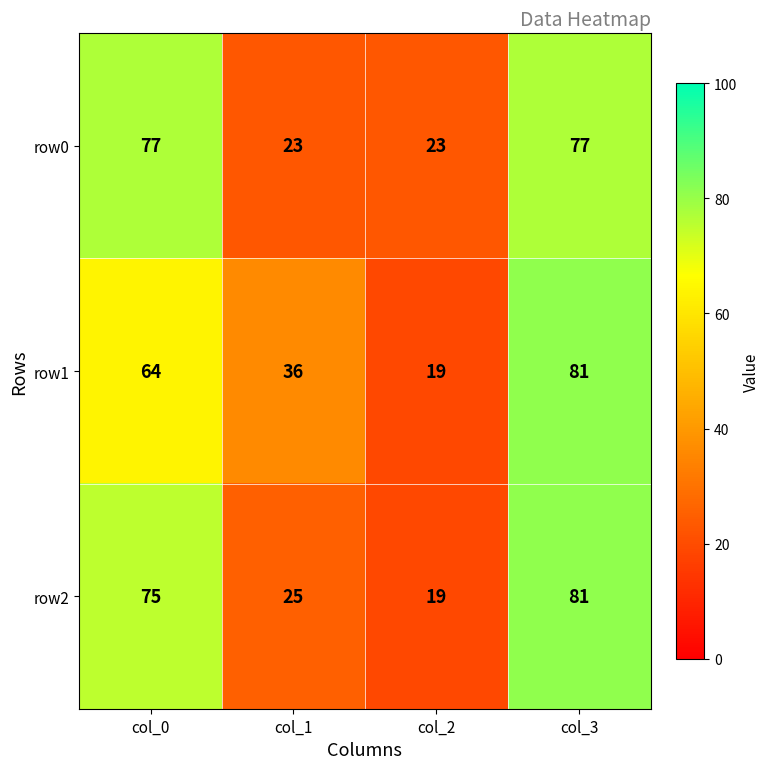

At how many categories does at least one series exceed 41?

2